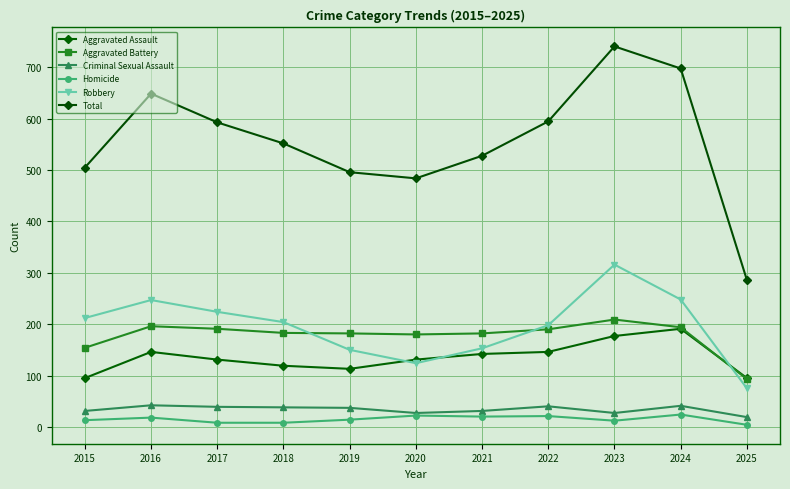

Reading left to right, list all the values displayed in this chart.

Aggravated Assault: 2015=95	2016=146	2017=131	2018=119	2019=113	2020=131	2021=142	2022=146	2023=177	2024=191	2025=95
Aggravated Battery: 2015=154	2016=196	2017=191	2018=183	2019=182	2020=180	2021=182	2022=190	2023=209	2024=194	2025=93
Criminal Sexual Assault: 2015=31	2016=42	2017=39	2018=38	2019=37	2020=27	2021=31	2022=40	2023=27	2024=41	2025=19
Homicide: 2015=13	2016=18	2017=8	2018=8	2019=14	2020=22	2021=20	2022=21	2023=12	2024=24	2025=4
Robbery: 2015=212	2016=247	2017=224	2018=204	2019=150	2020=124	2021=153	2022=198	2023=316	2024=248	2025=75
Total: 2015=505	2016=649	2017=593	2018=552	2019=496	2020=484	2021=528	2022=595	2023=741	2024=698	2025=286